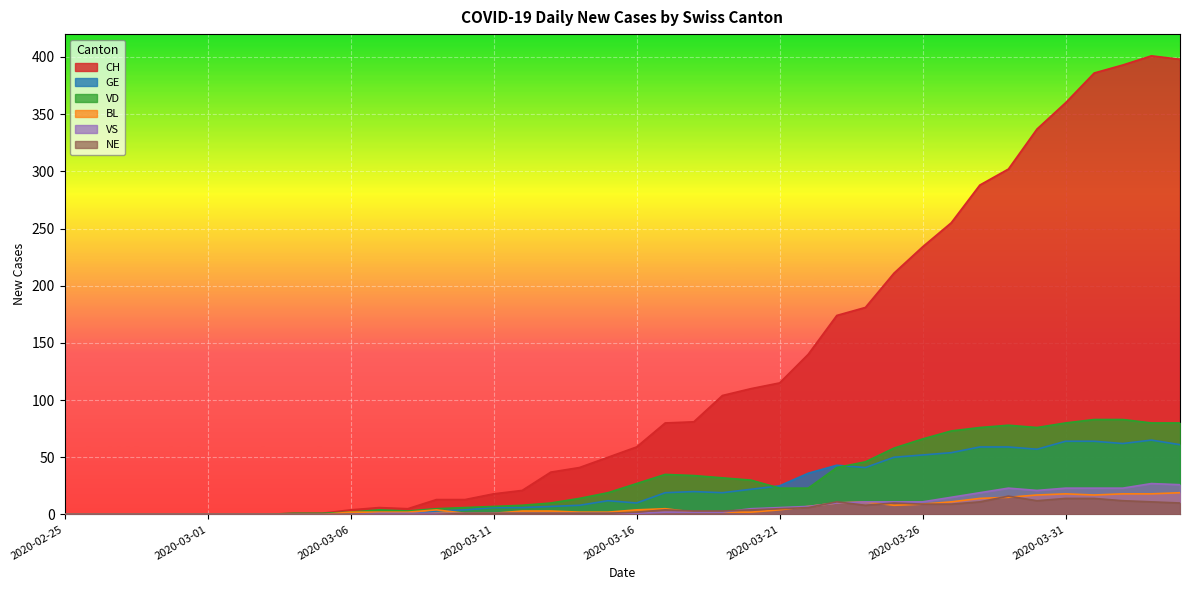

What is the value of the GE point at the 29th from the left?

41